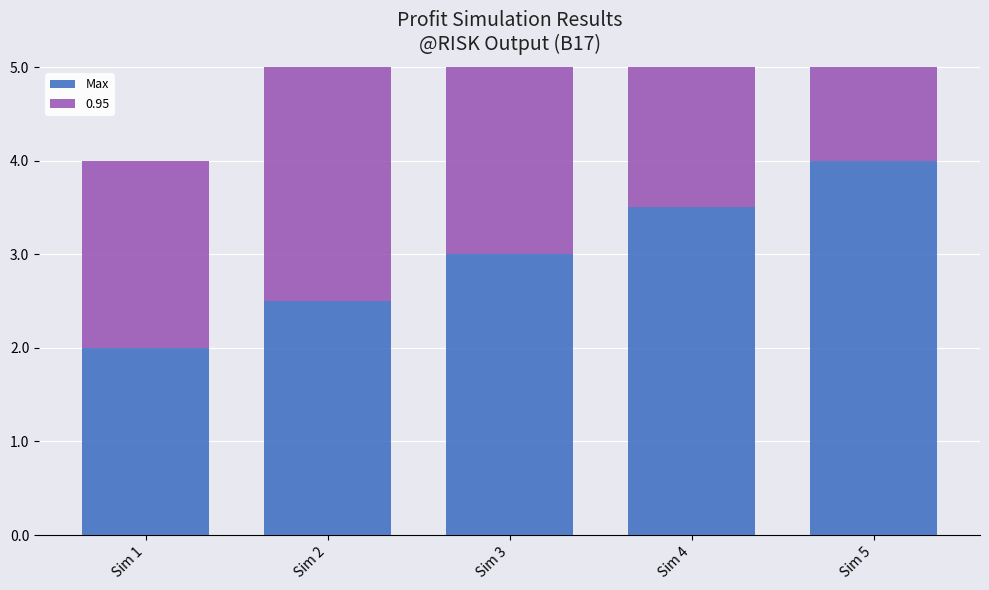

What is the difference between the values at Sim 2 and Sim 4?

1.0